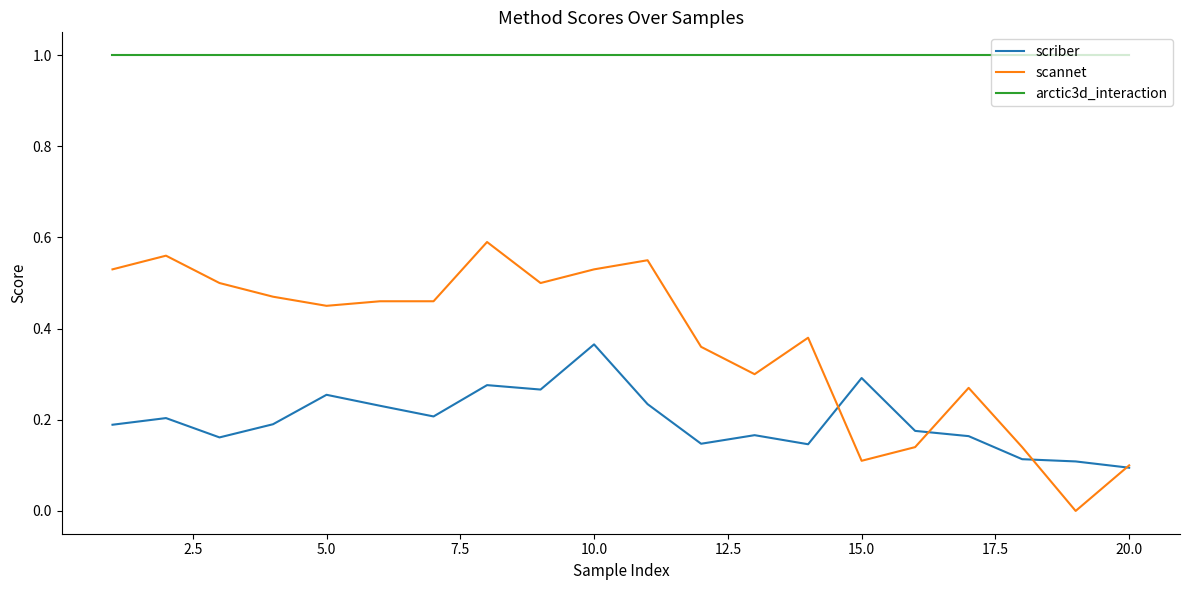

Which series has the widest spread of values?

scannet